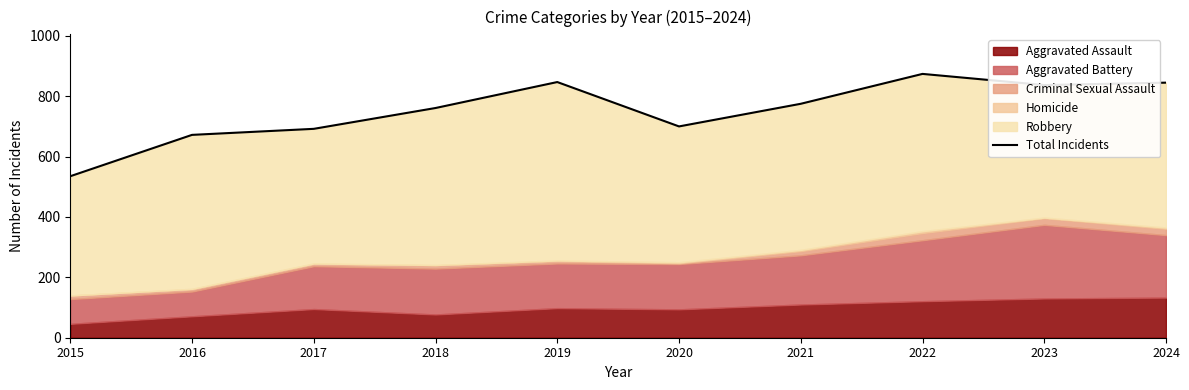

What is the average value?

754